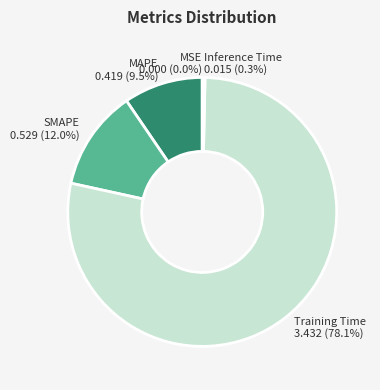

To the nearest percent, what percentage of the pie is SMAPE?

12%